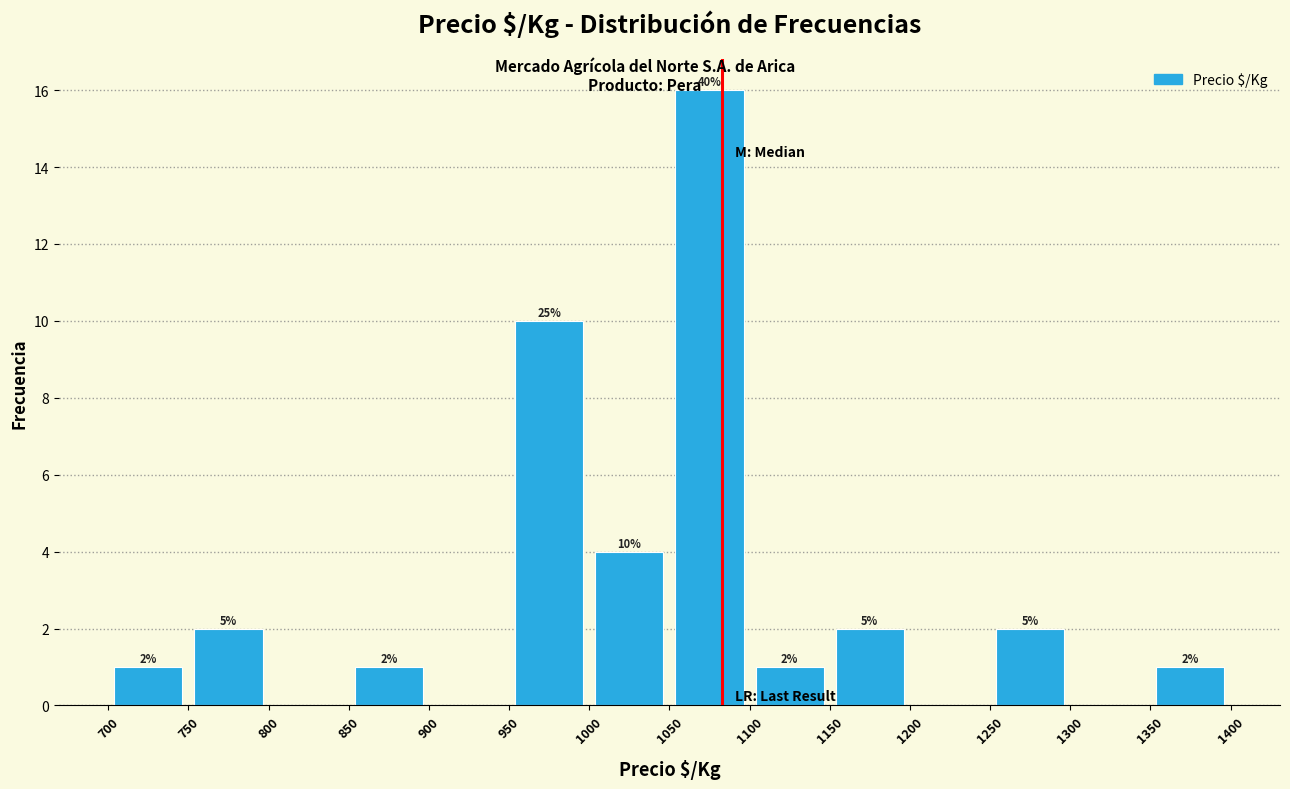

Over which range of the x-axis is the bar tallest?

1050 to 1100